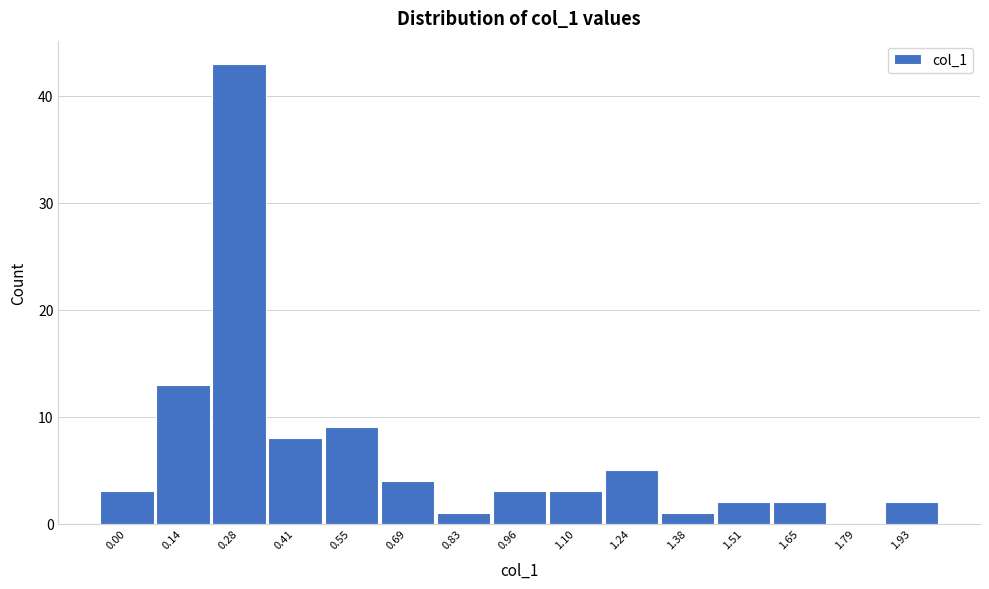

Reading right to left, extract all data points from this chart.

1.93=2	1.79=0	1.65=2	1.51=2	1.38=1	1.24=5	1.10=3	0.96=3	0.83=1	0.69=4	0.55=9	0.41=8	0.28=43	0.14=13	0.00=3